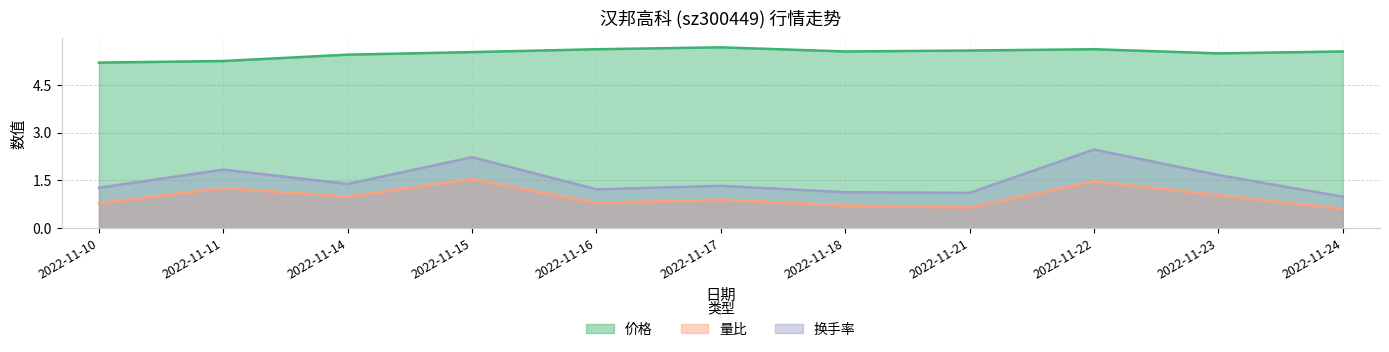

What is the sum of all 价格 values?

60.5